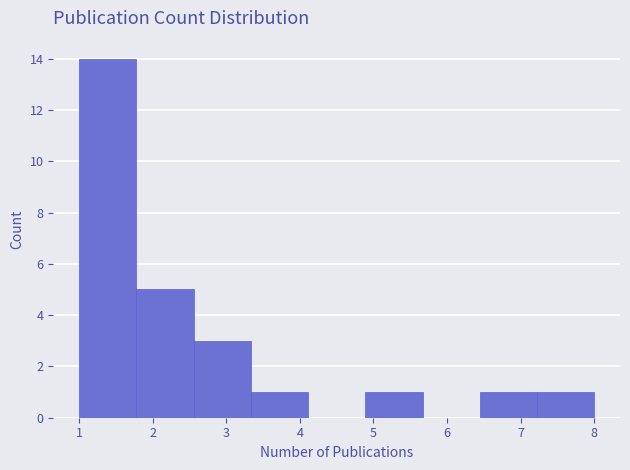

Reading left to right, list every bar in this chart as the range it spans on the x-axis followed by its height. Neither the bar edges nor the heights are printed on the chart, so give them approximately, as read against the axes.

1.0 to 1.8: 14
1.8 to 2.6: 5
2.6 to 3.3: 3
3.3 to 4.1: 1
4.1 to 4.9: 0
4.9 to 5.7: 1
5.7 to 6.4: 0
6.4 to 7.2: 1
7.2 to 8.0: 1